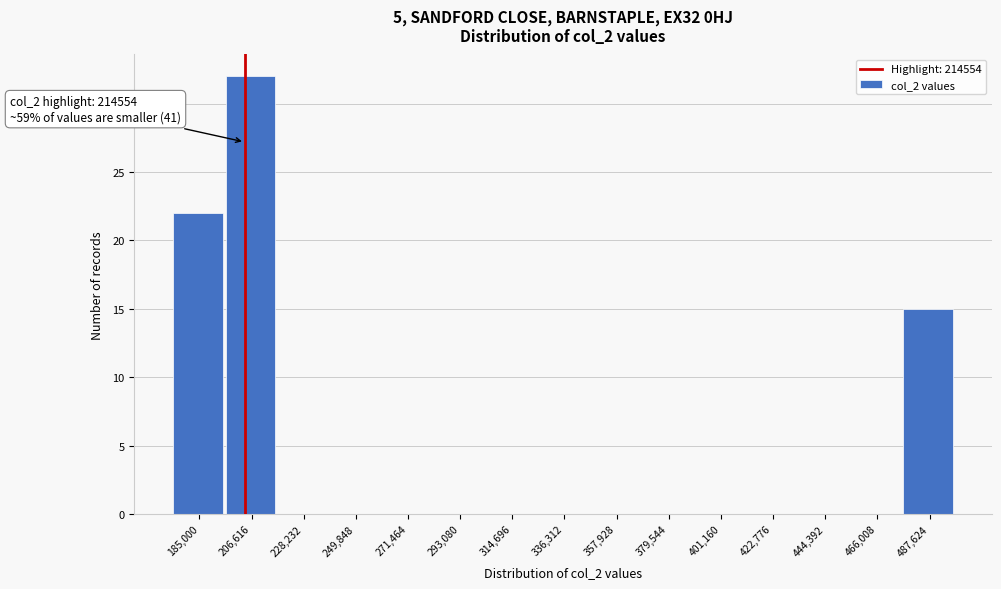

Reading left to right, list all the values displayed in this chart.

185,000=22	206,616=32	228,232=0	249,848=0	271,464=0	293,080=0	314,696=0	336,312=0	357,928=0	379,544=0	401,160=0	422,776=0	444,392=0	466,008=0	487,624=15